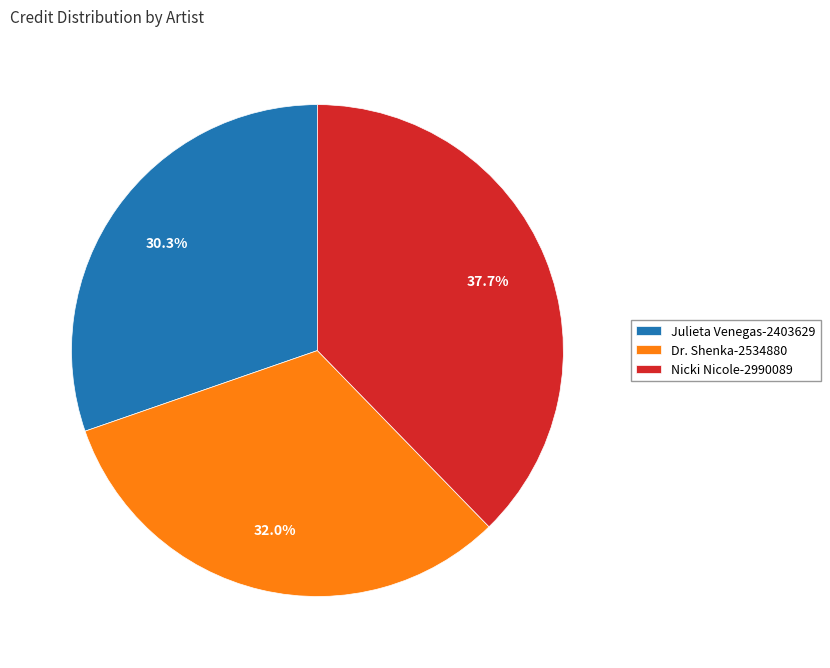

Is Dr. Shenka the majority of the pie?

No